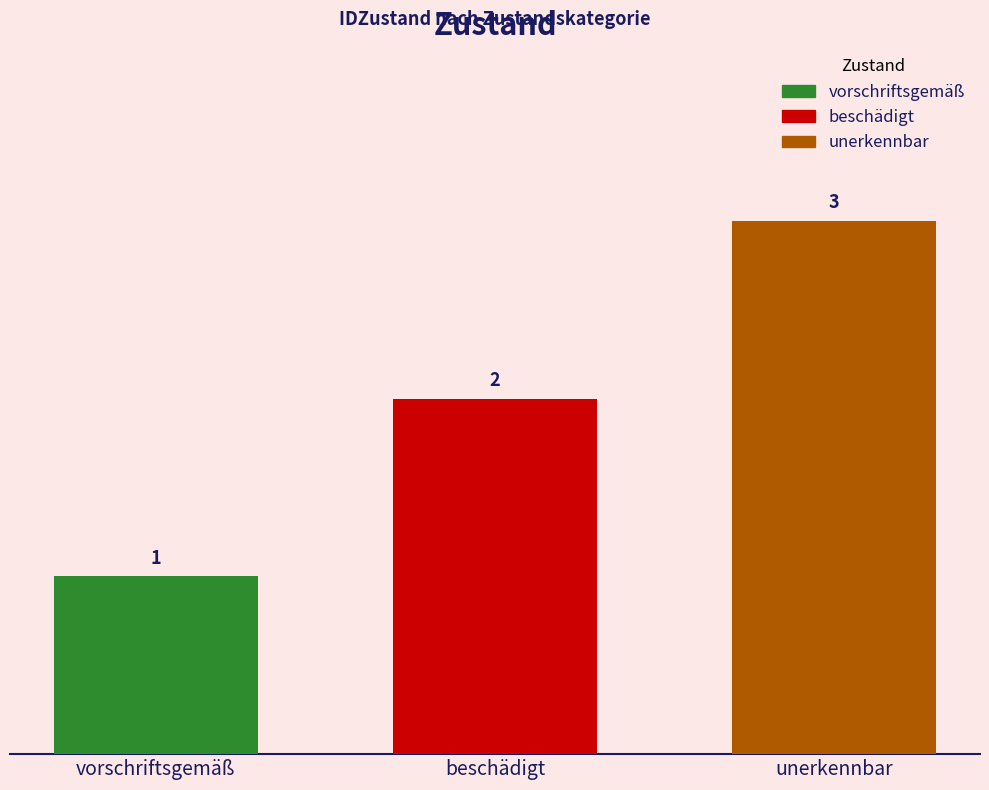

What is the ratio of the value at unerkennbar to the value at vorschriftsgemäß?

3.0